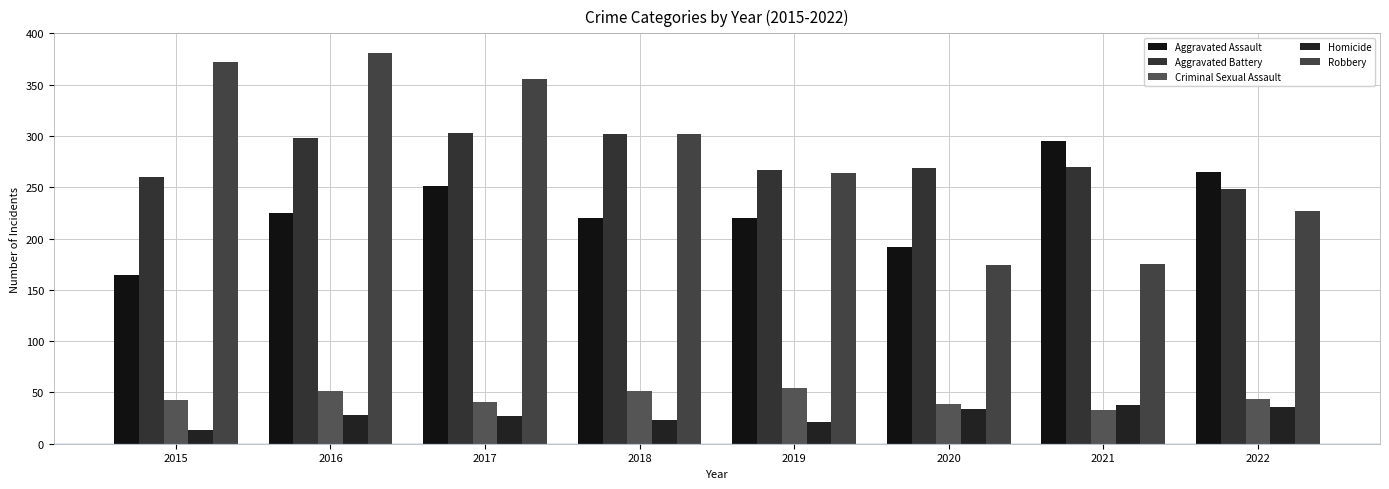

What is the difference between the maximum and minimum values in the Aggravated Battery series?

55